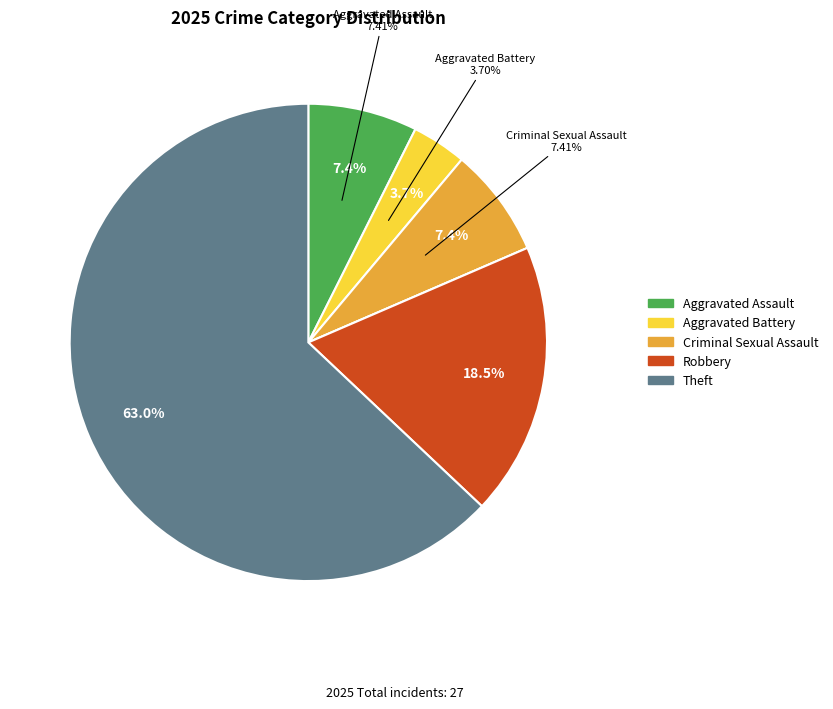

To the nearest percent, what is the combined percentage of Robbery and Aggravated Battery?

22%